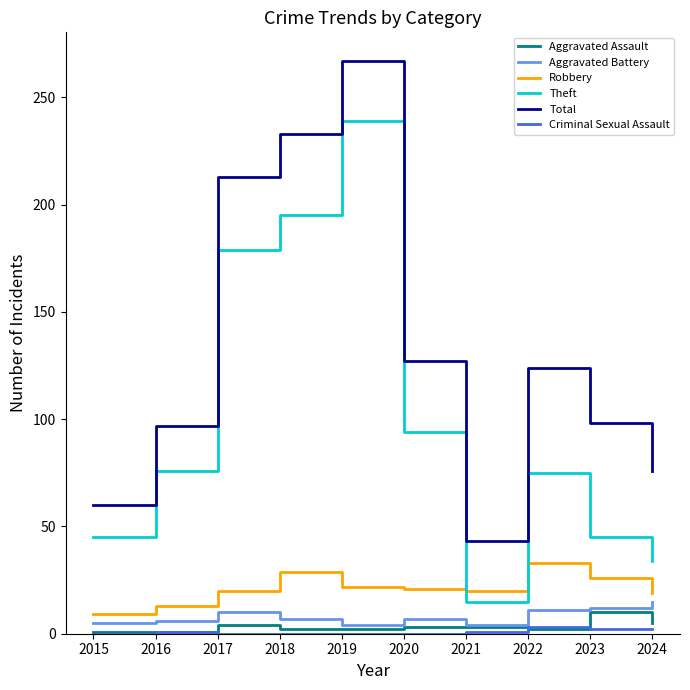

What is the average value of the Aggravated Battery series?

8